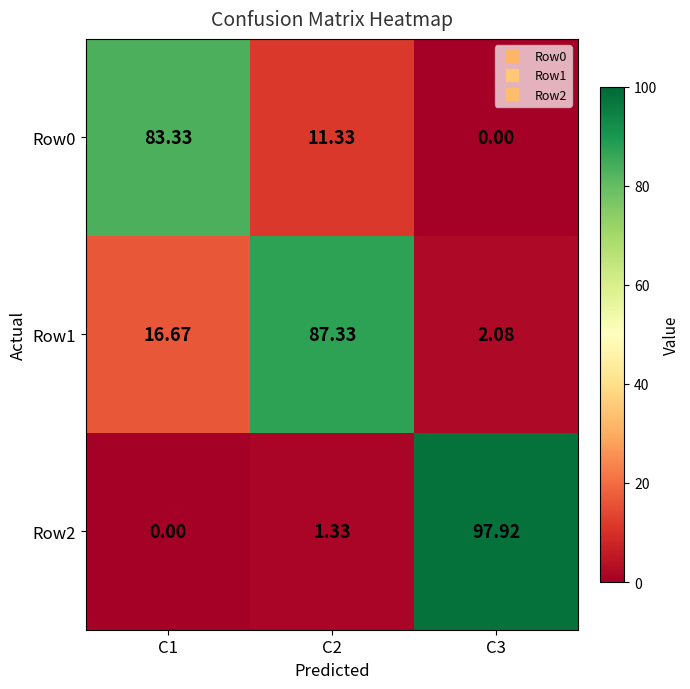

Is the value of Row1 at C3 greater than the value of Row2 at C3?

No